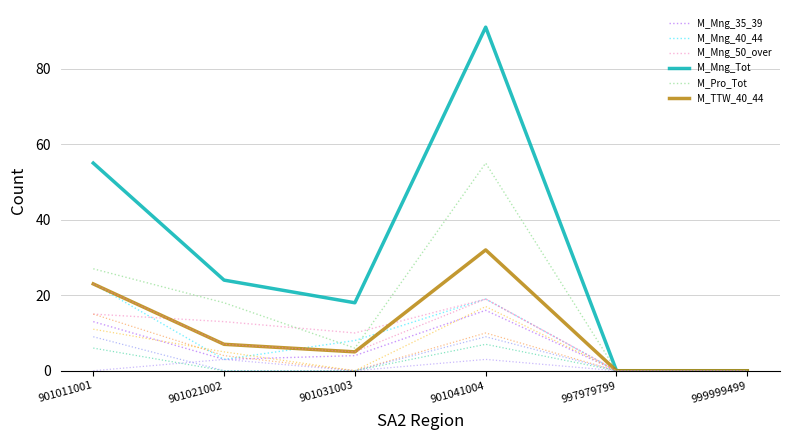

Is it true that M_Mng_35_39 equals 13 at 901011001?

True